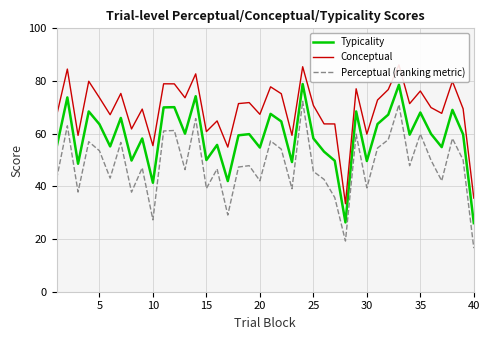

True or false: Typicality has more than 1 interior local peaks.

True